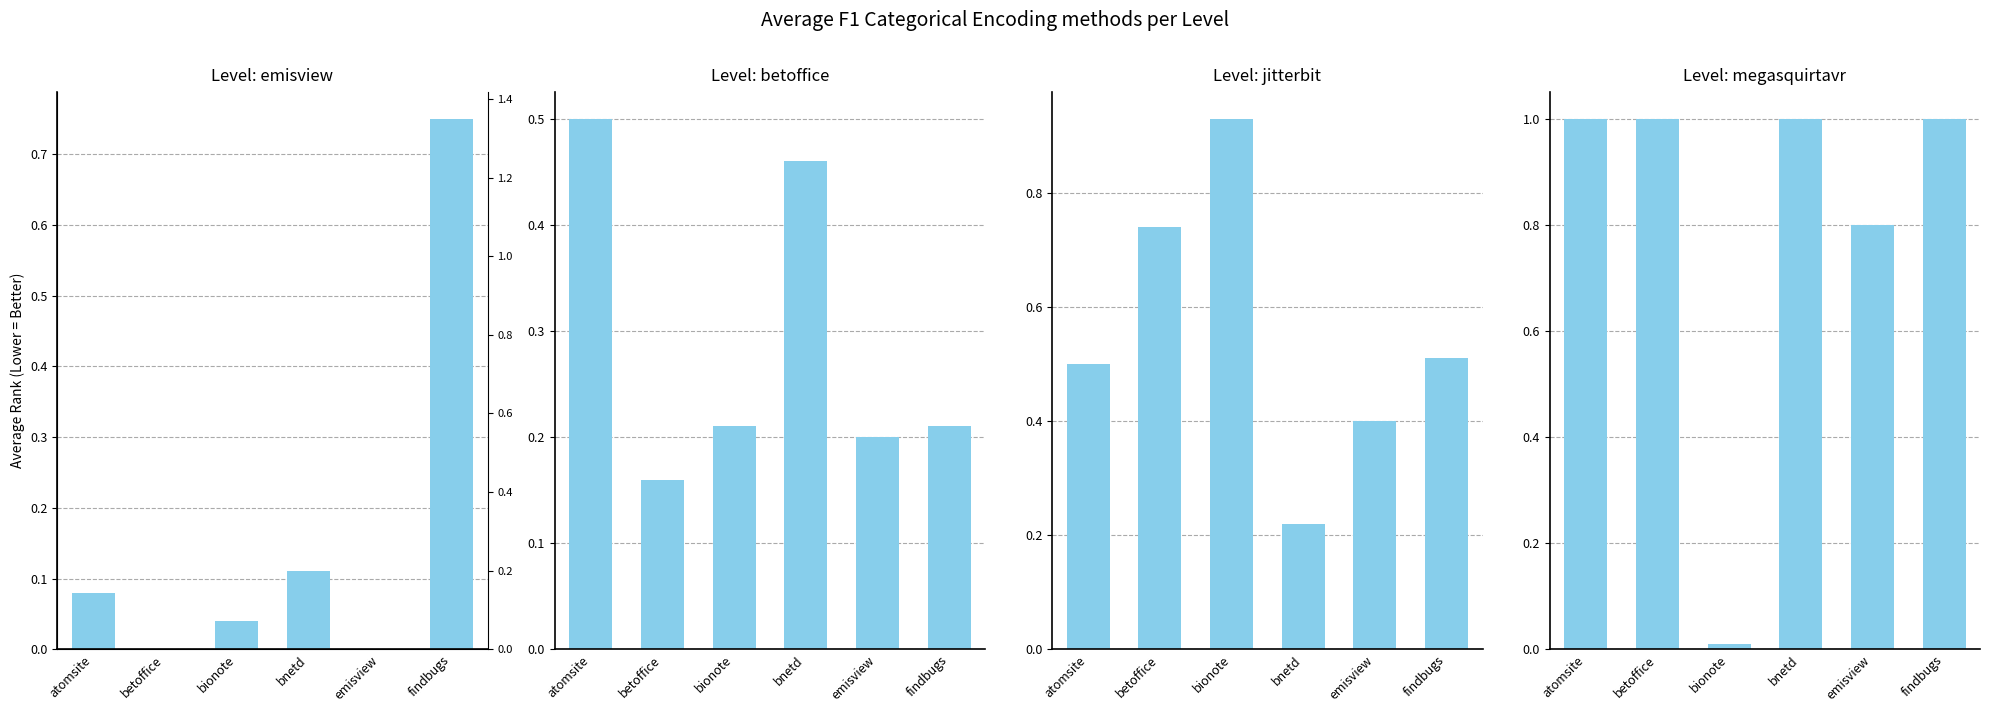

At which label is jitterbit.csv closest to 0?

bnetd